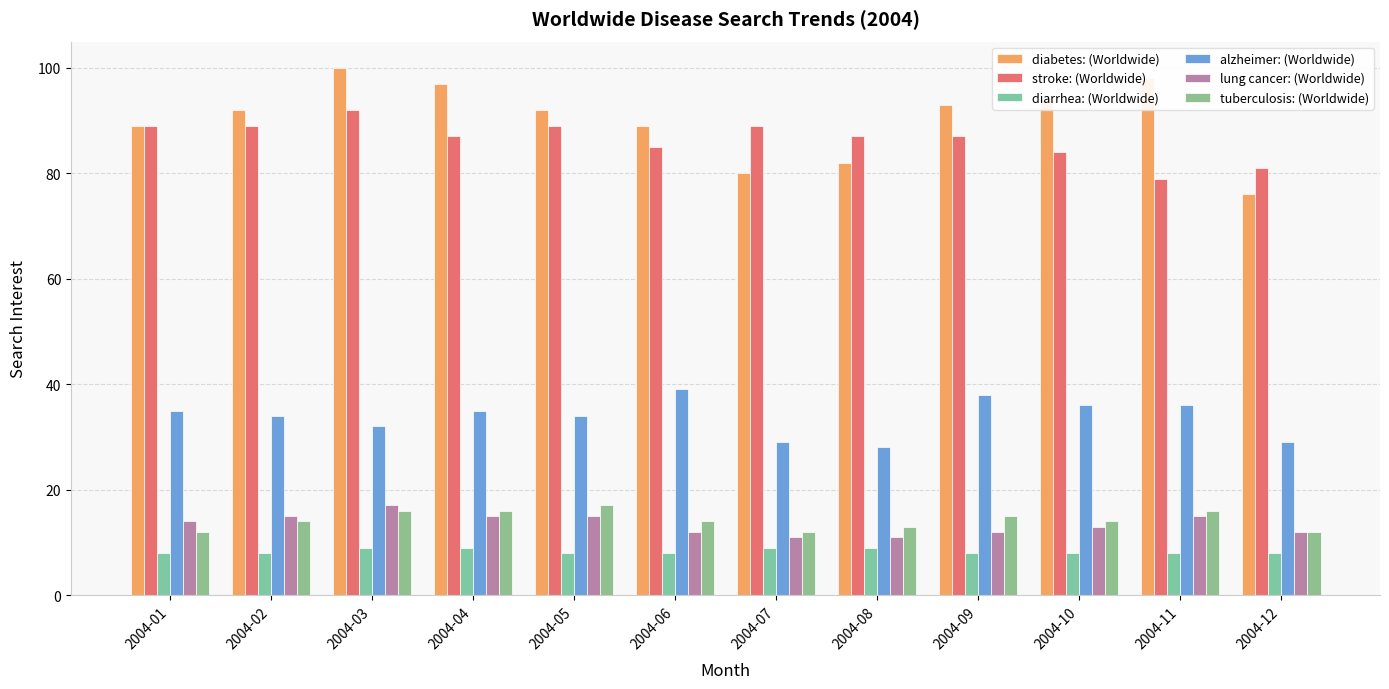

At how many categories does at least one series exceed 52?

12